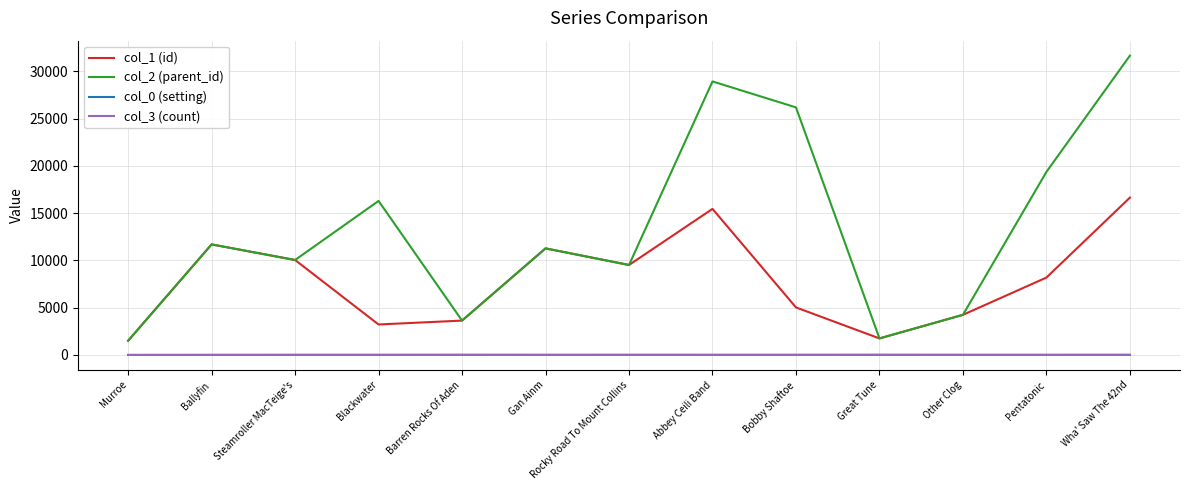

What is the approximate value of col_1 (id) at Bobby Shaftoe?

5034